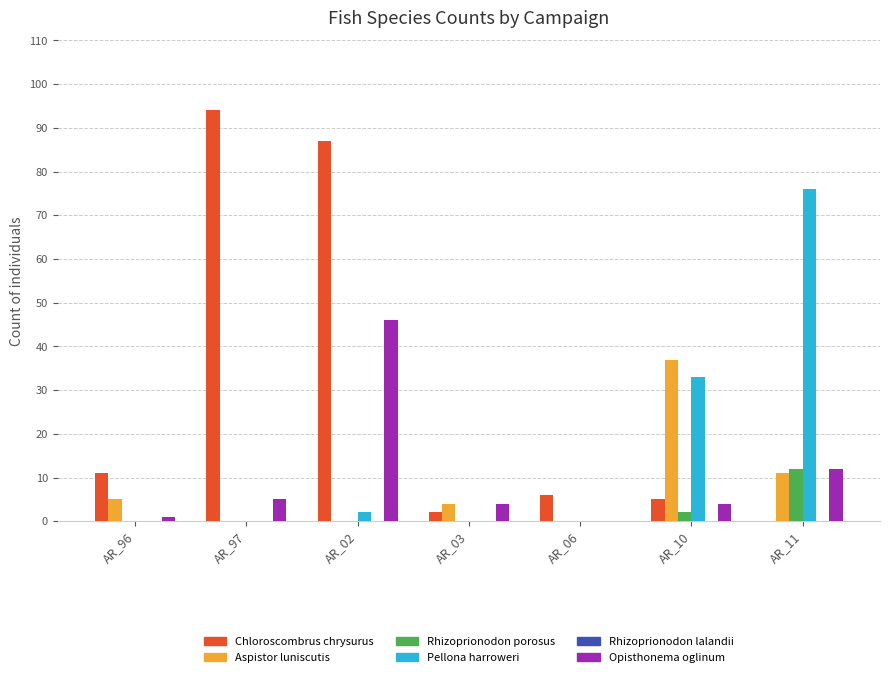

At which label is Opisthonema oglinum closest to 23?

AR_11